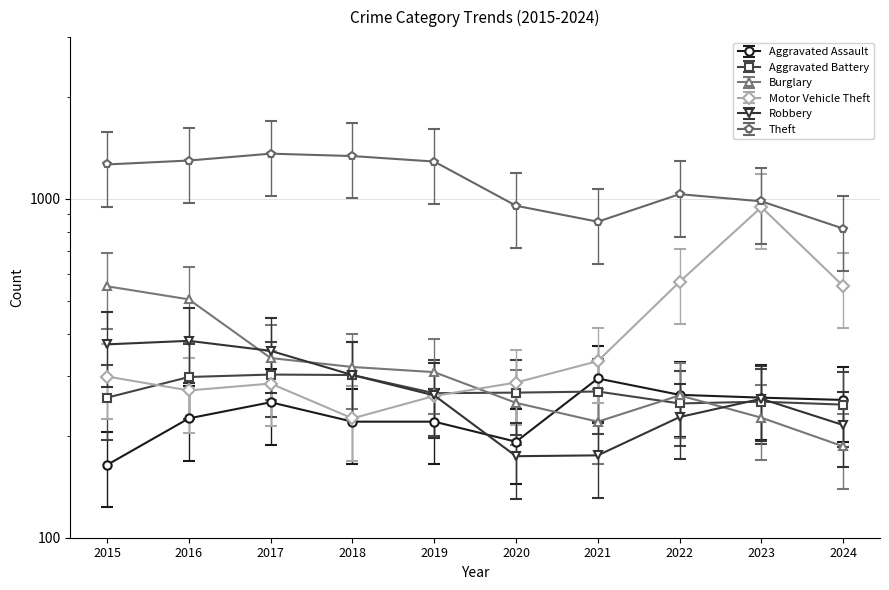

How many categories are shown in the chart?

10